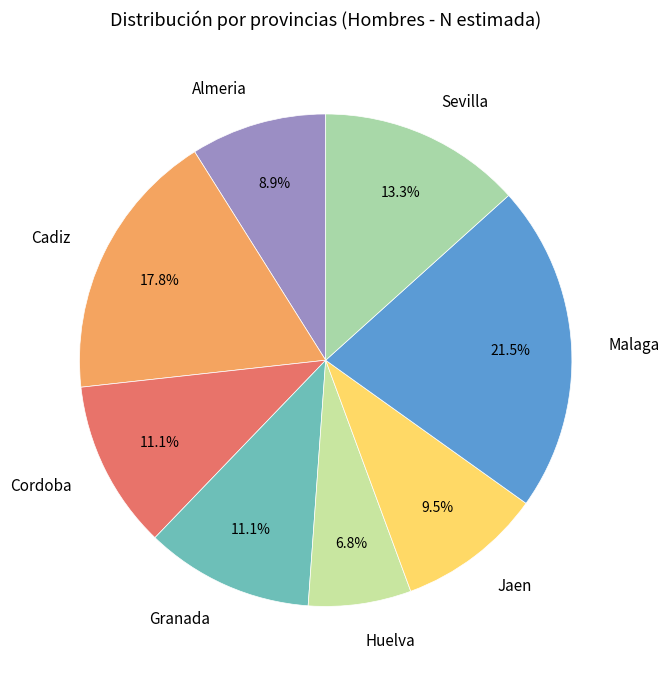

How many segments does this pie chart have?

8